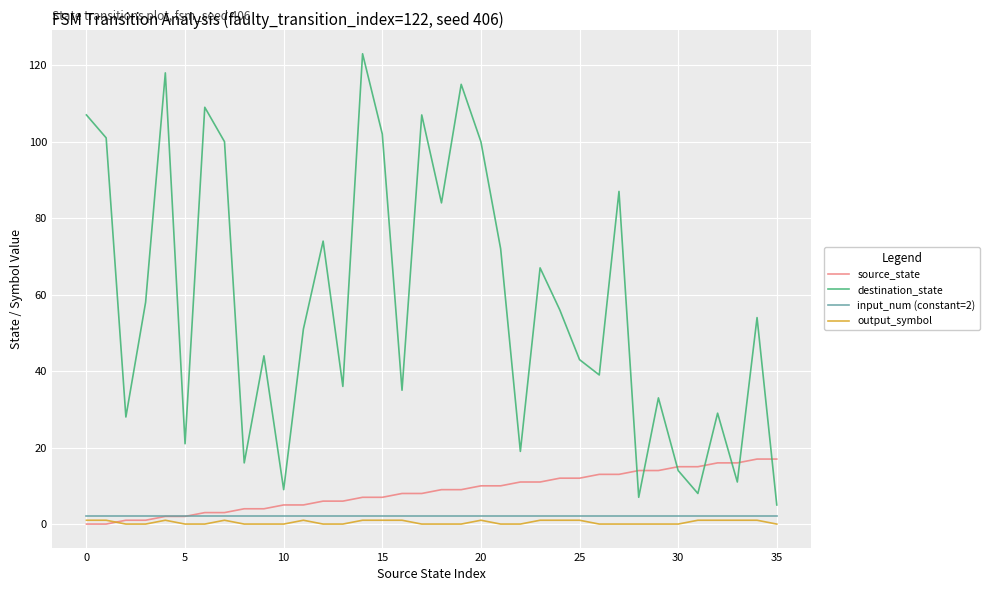

Which series has the largest total across all categories?

destination_state